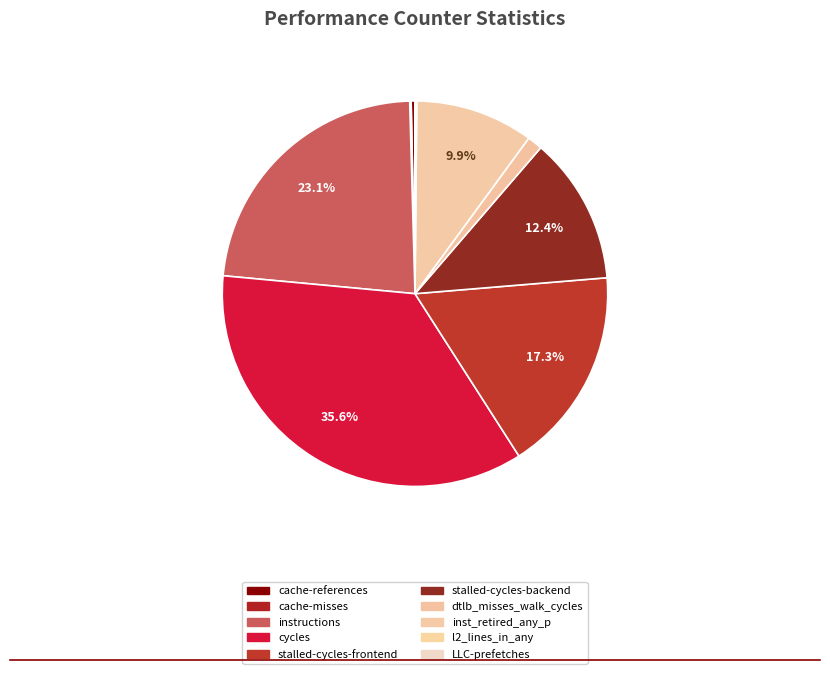

To the nearest percent, what is the difference between the largest and smallest slice percentages?

36%